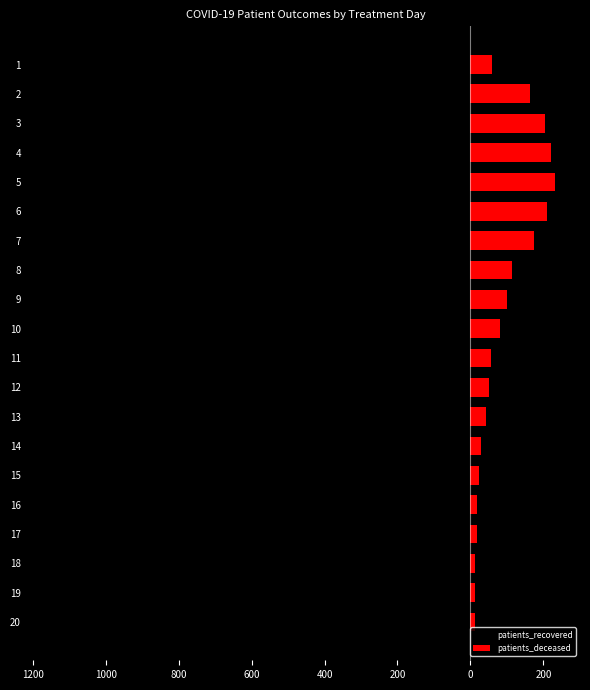

List the series in order of their peak value, highest first.

patients_deceased, patients_recovered